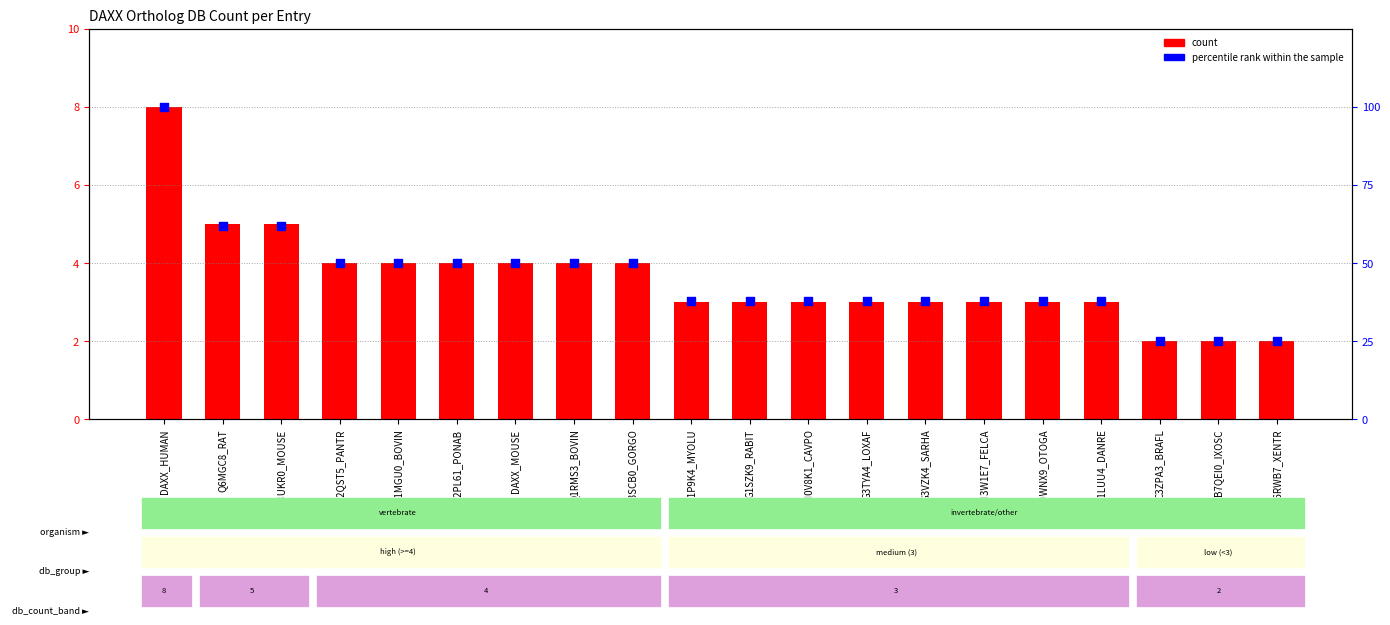

Is the value of count at G1P9K4_MYOLU greater than the value of percentile rank within the sample at Q3UKR0_MOUSE?

No